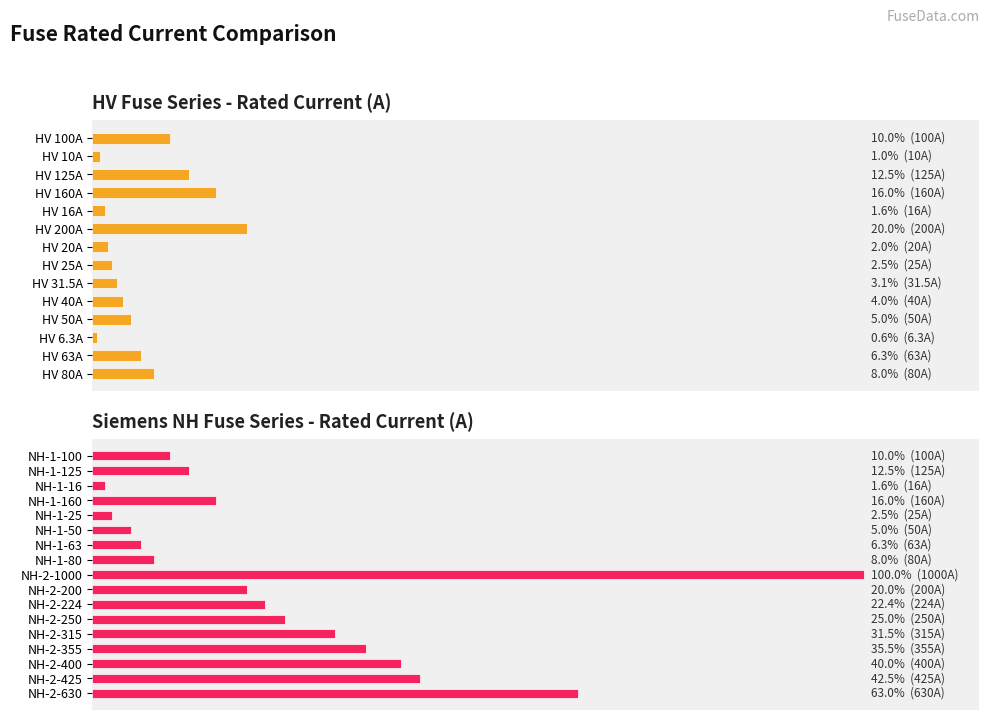

What is the change in value from NH-1-100 to NH-2-1000?

+900